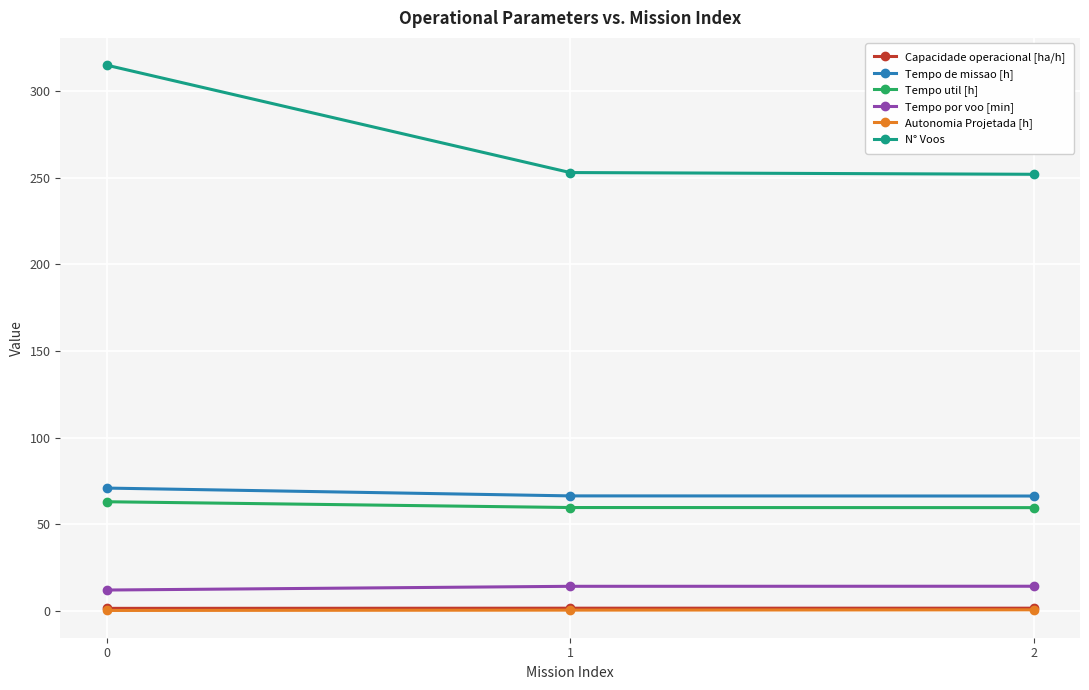

Which series has the largest total across all categories?

N° Voos